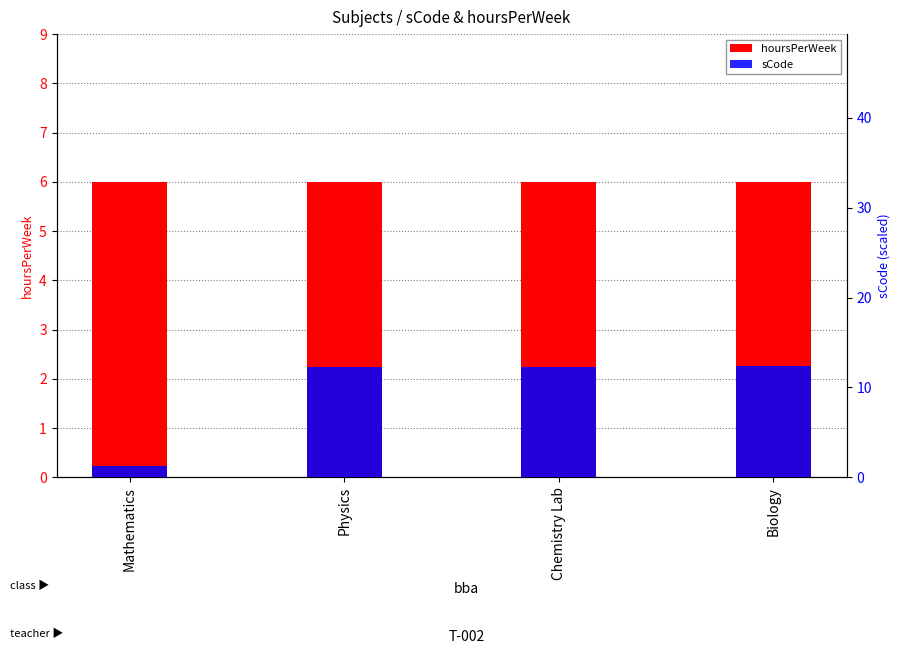

Does the chart contain any negative values?

No